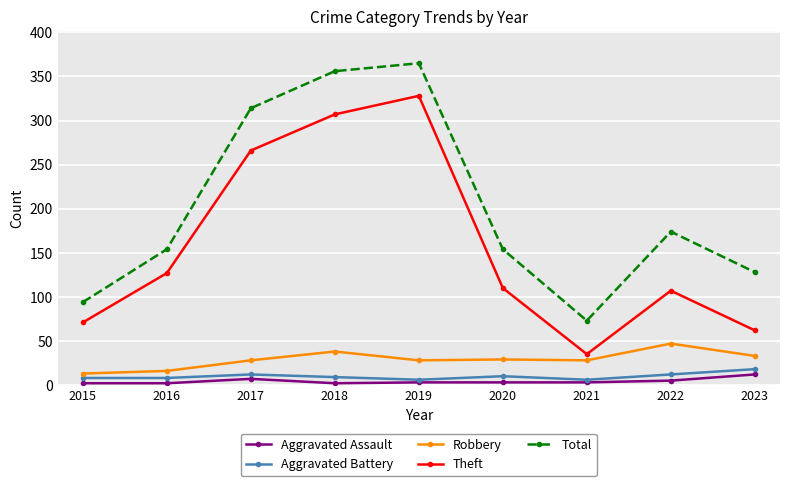

True or false: Theft and Aggravated Assault intersect in this chart.

False